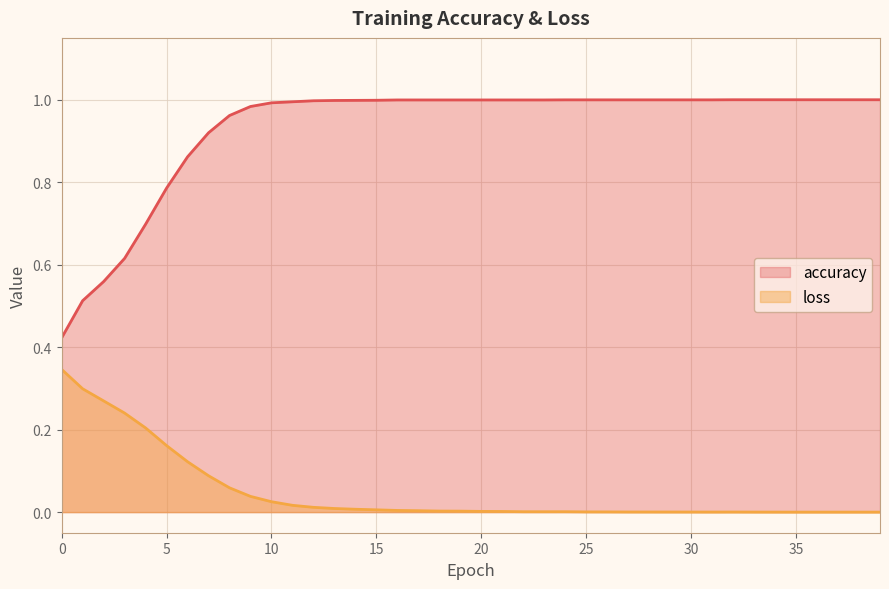

The loss series shows 0.0 at 10. True or false?

False